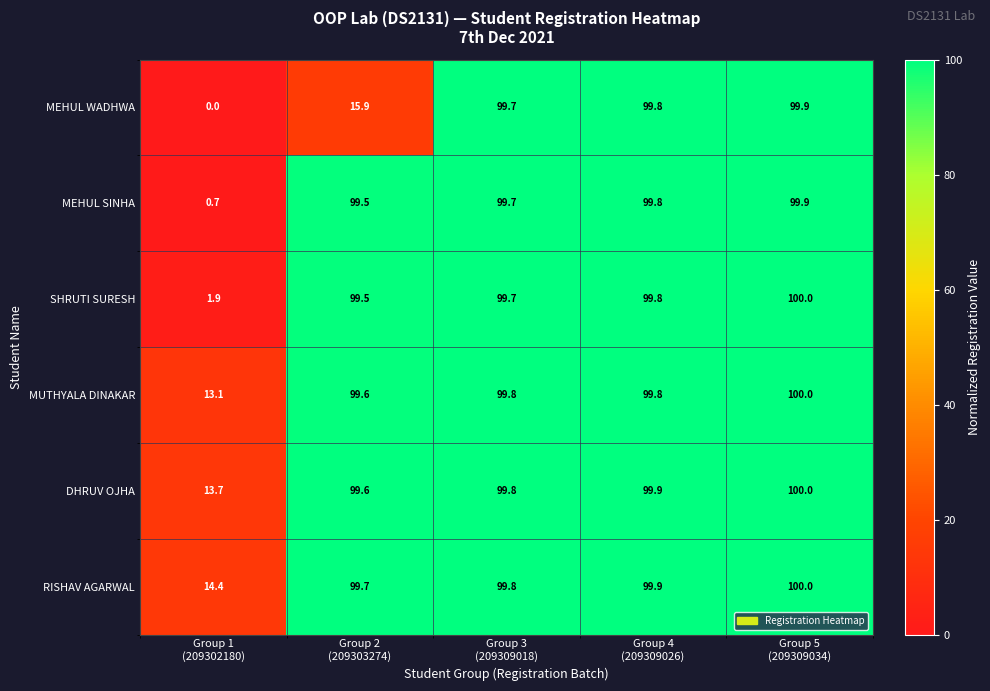

At which category is the sum across all series the highest?

Group 5
(209309034)